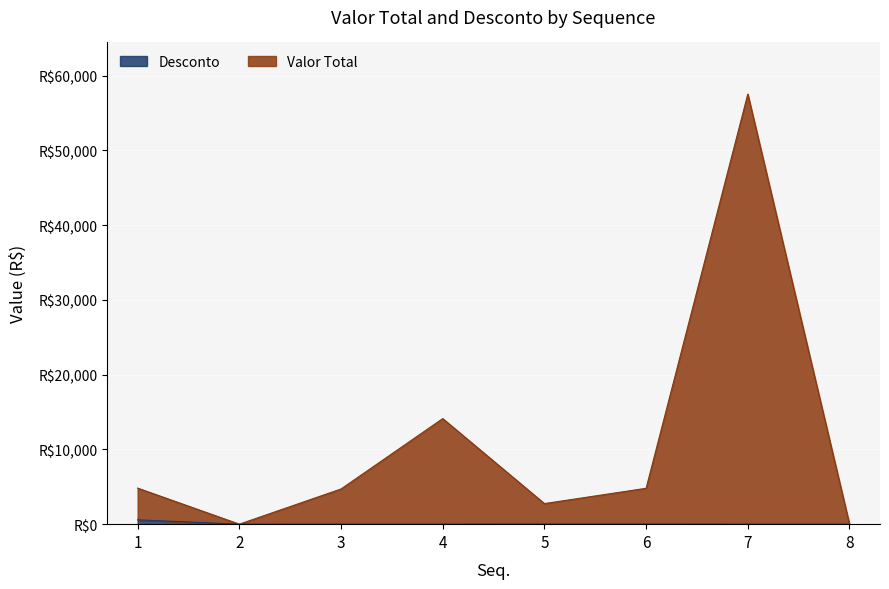

What is the maximum value shown in the chart?

57532.8